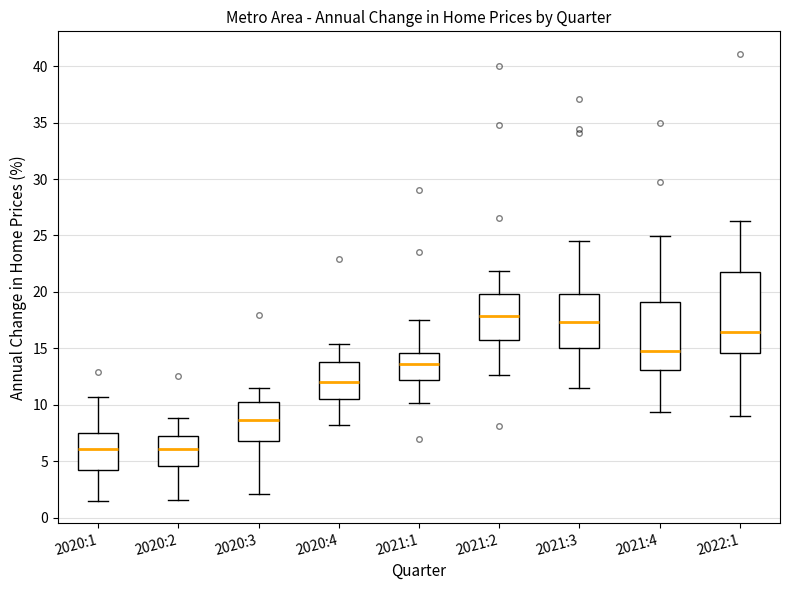

Comparing the boxes themselves (not the whiskers), which one is the tallest?

2022:1